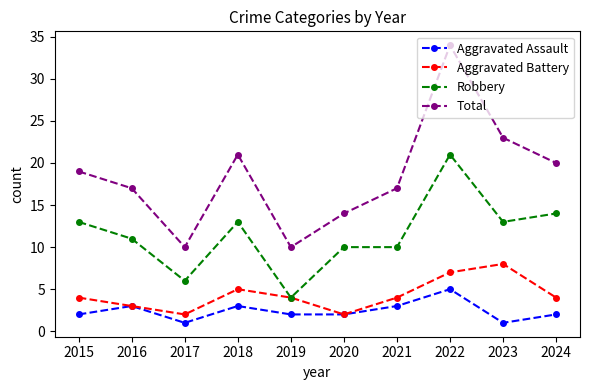

True or false: Aggravated Assault has a value of 2 at 2019.

True